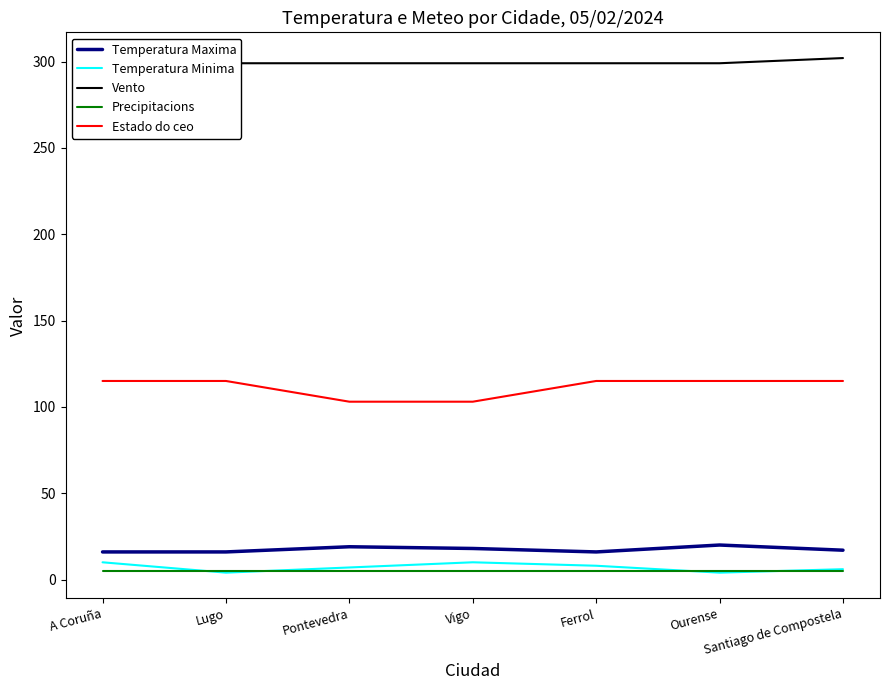

The value of Vento at Santiago de Compostela is 412. True or false?

False